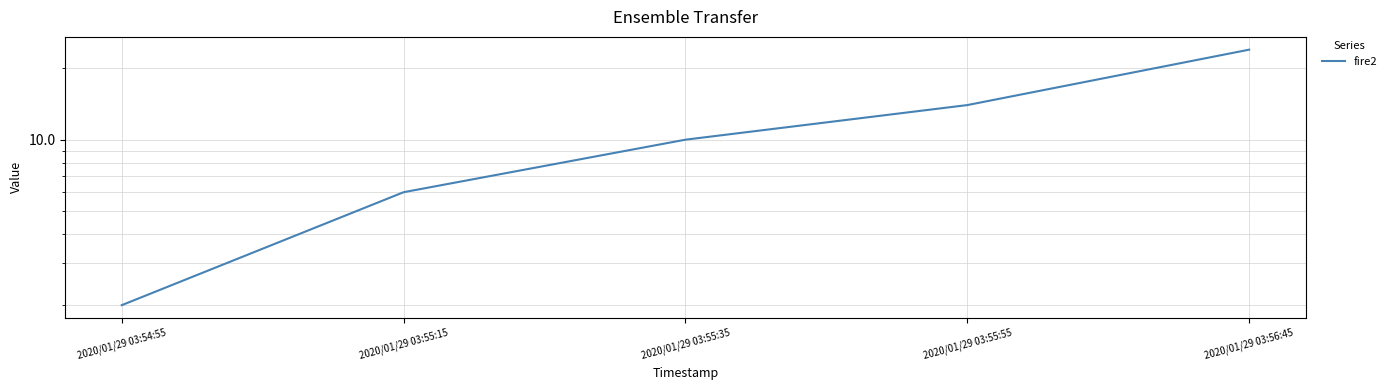

Which category has the lowest value across all series?

2020/01/29 03:54:55